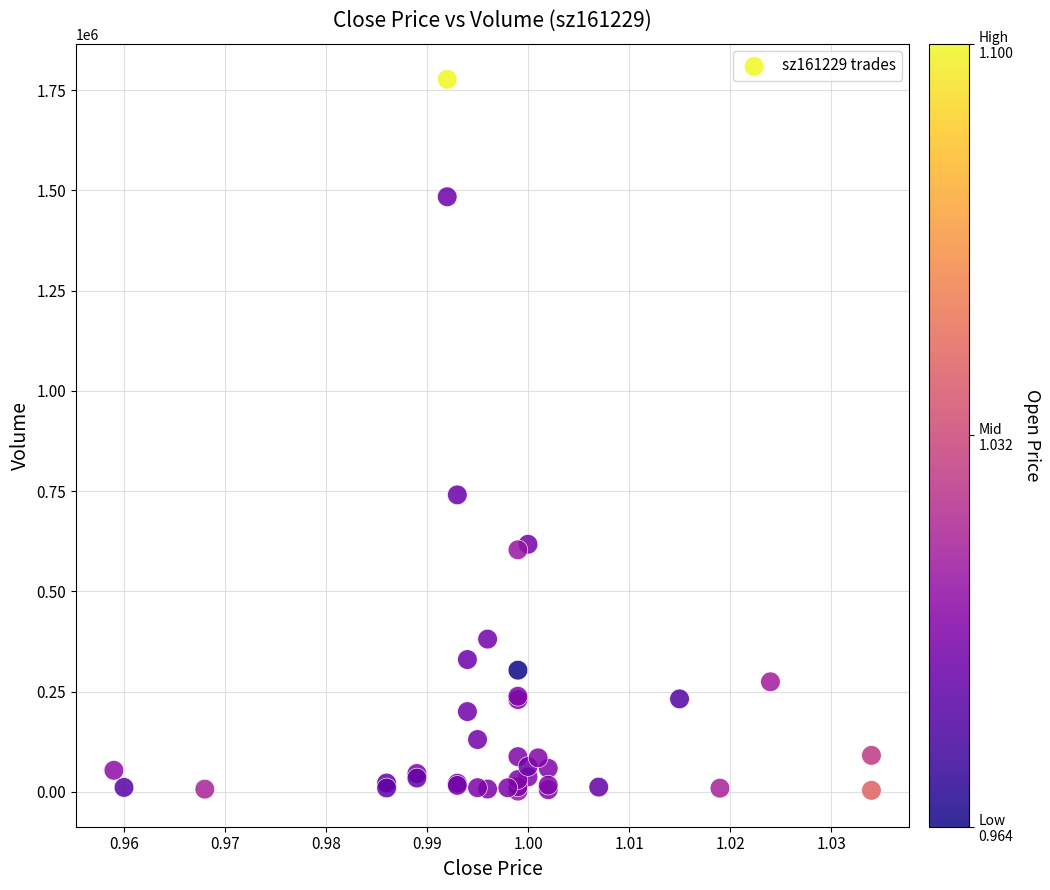

What Y value in the scatter plot is closest to 889411?

740554